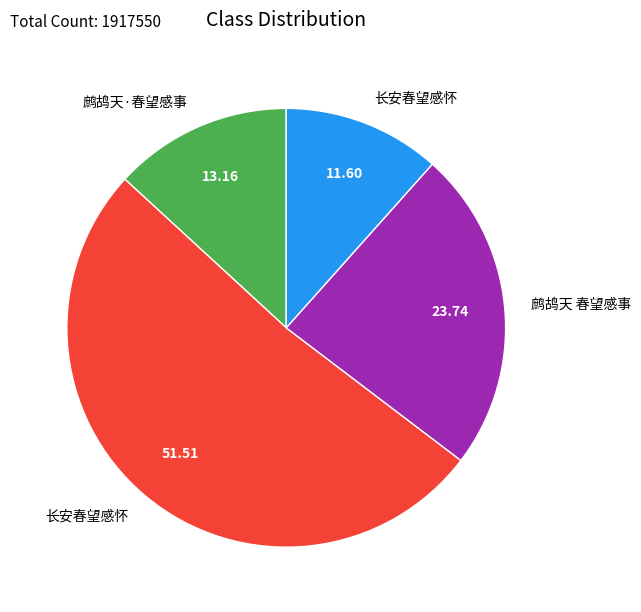

Does any single category account for the majority?

Yes